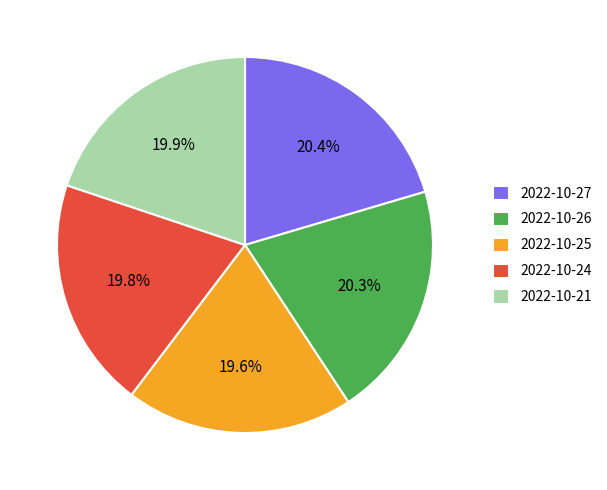

Is there a majority slice in this chart?

No